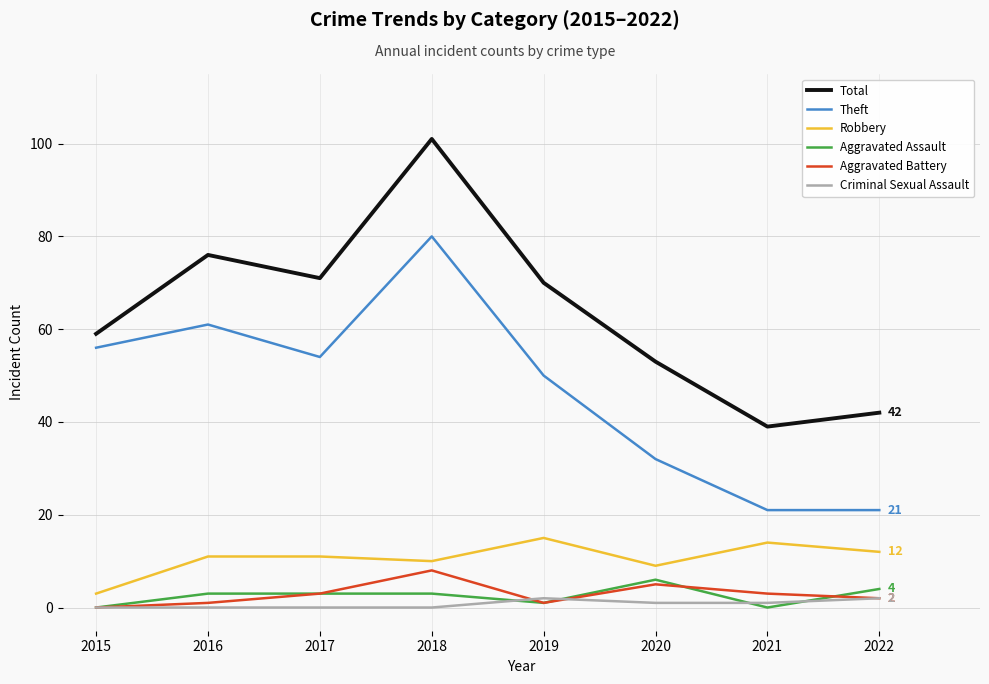

What are all the series names shown in the legend?

Total, Theft, Robbery, Aggravated Assault, Aggravated Battery, Criminal Sexual Assault